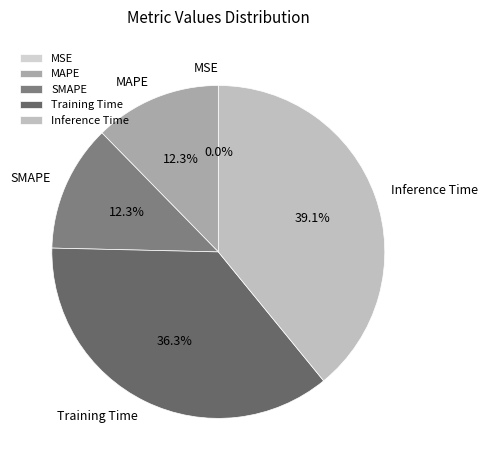

To the nearest percent, what is the difference between the largest and smallest slice percentages?

39%